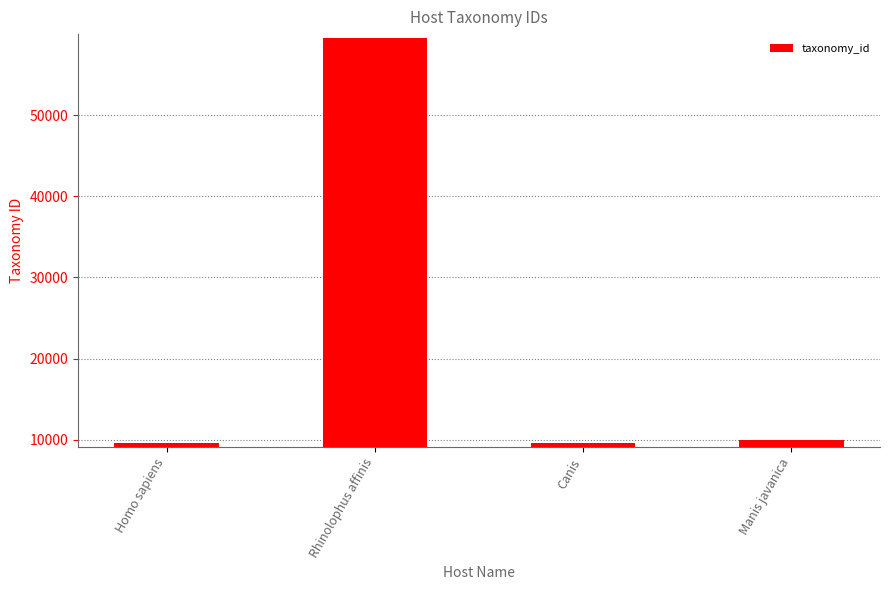

Between Canis and Rhinolophus affinis, which is larger?

Rhinolophus affinis